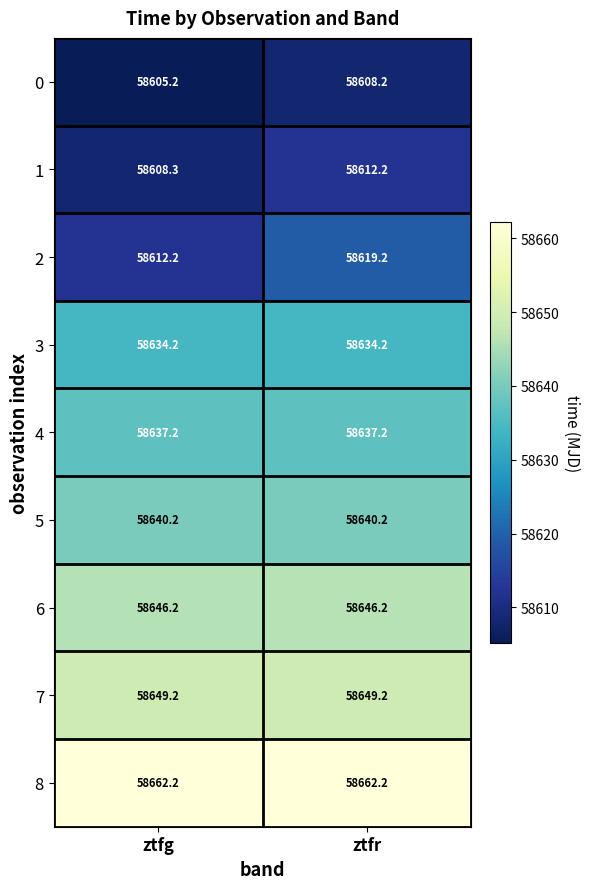

At ztfr, list the series in order from smallest to largest.

0, 1, 2, 3, 4, 5, 6, 7, 8